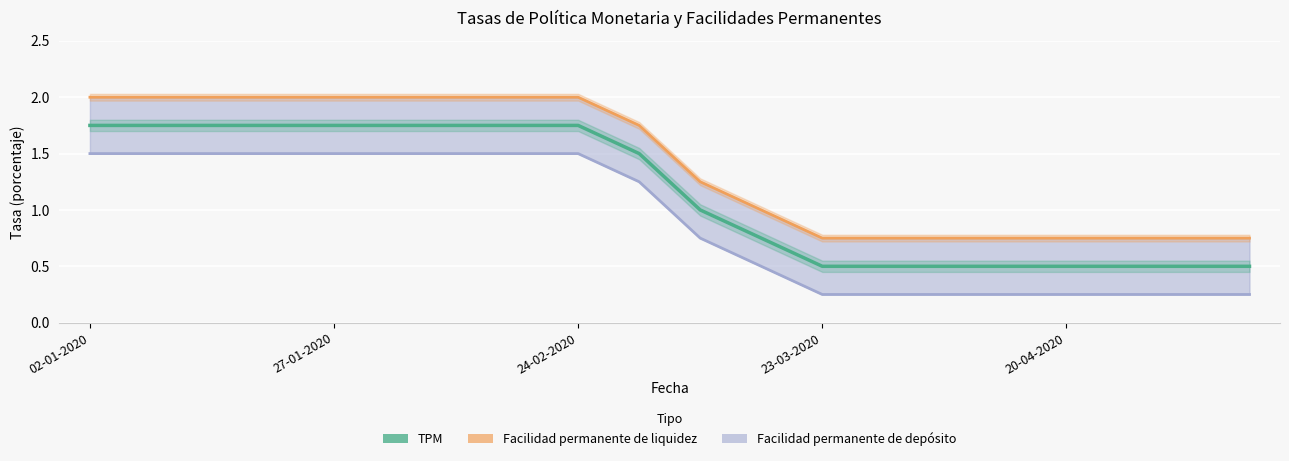

What are all the series names shown in the legend?

TPM, Facilidad permanente de liquidez, Facilidad permanente de deposito